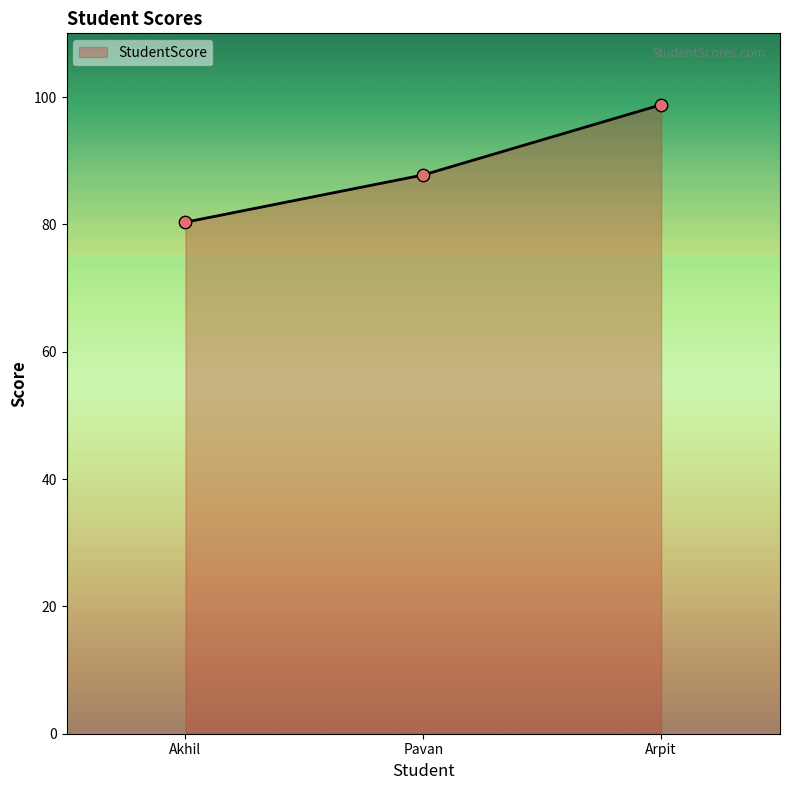

What is the change in value from Akhil to Pavan?

+7.4